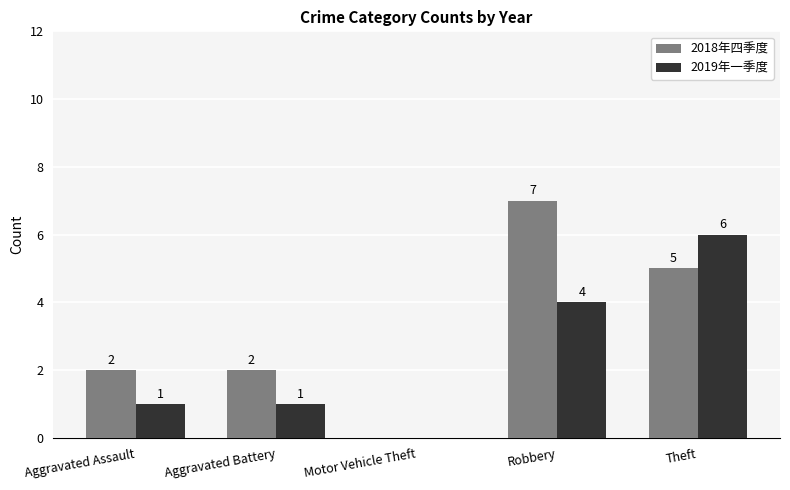

What is the sum of all 2019年一季度 values?

12